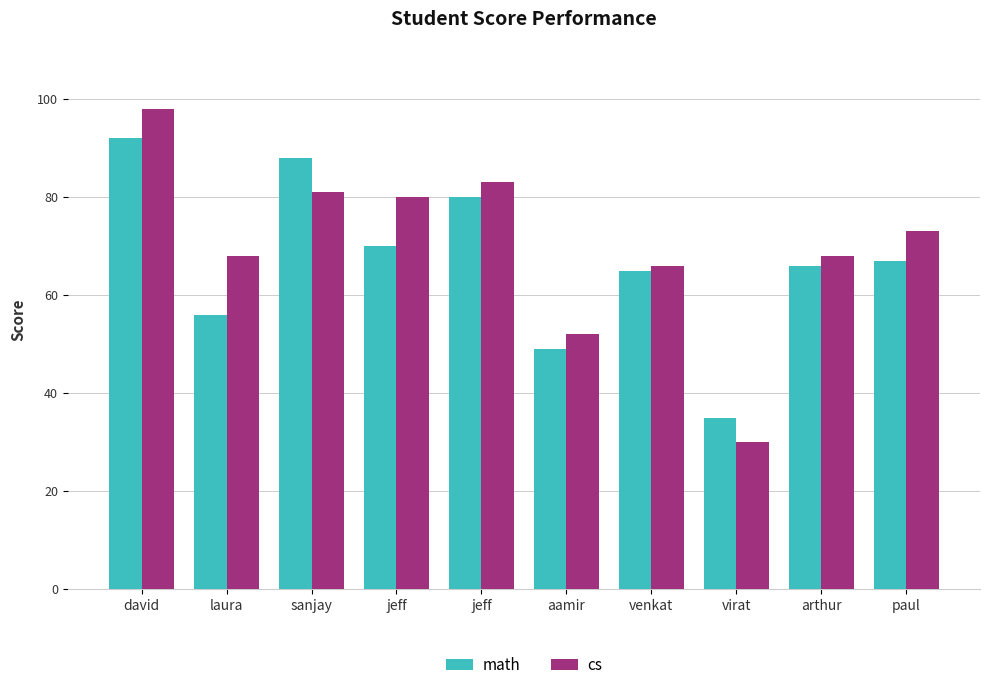

What is the difference between the maximum and minimum values in the math series?

57